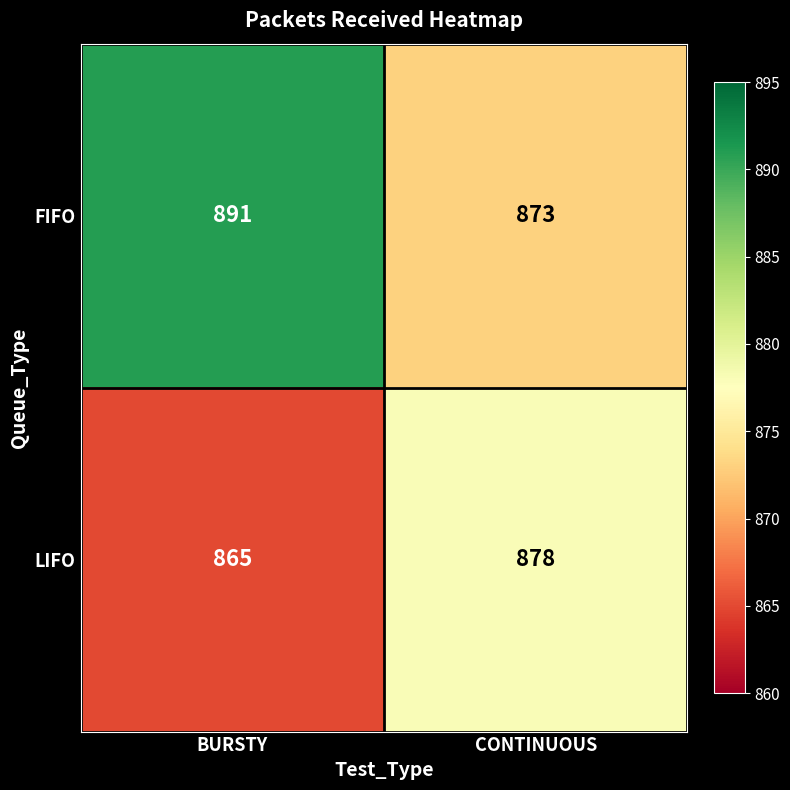

List the labels in order of FIFO value, largest first.

BURSTY, CONTINUOUS